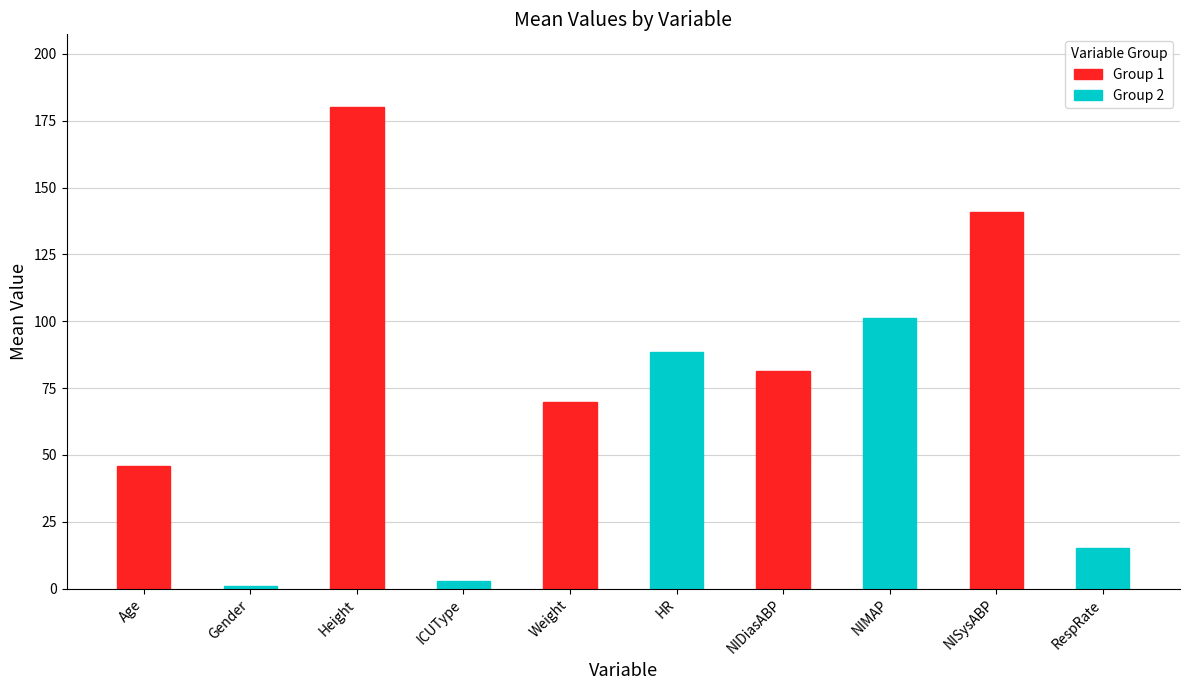

Reading left to right, extract all data points from this chart.

Age=46.0	Gender=1.0	Height=180.3	ICUType=3.0	Weight=69.8	HR=88.4	NIDiasABP=81.4	NIMAP=101.2	NISysABP=140.8	RespRate=15.4